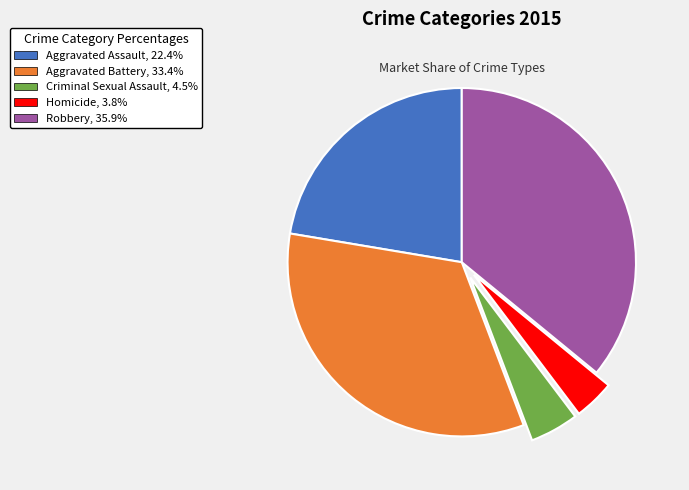

Is the sum of Criminal Sexual Assault and Aggravated Assault greater than half?

No